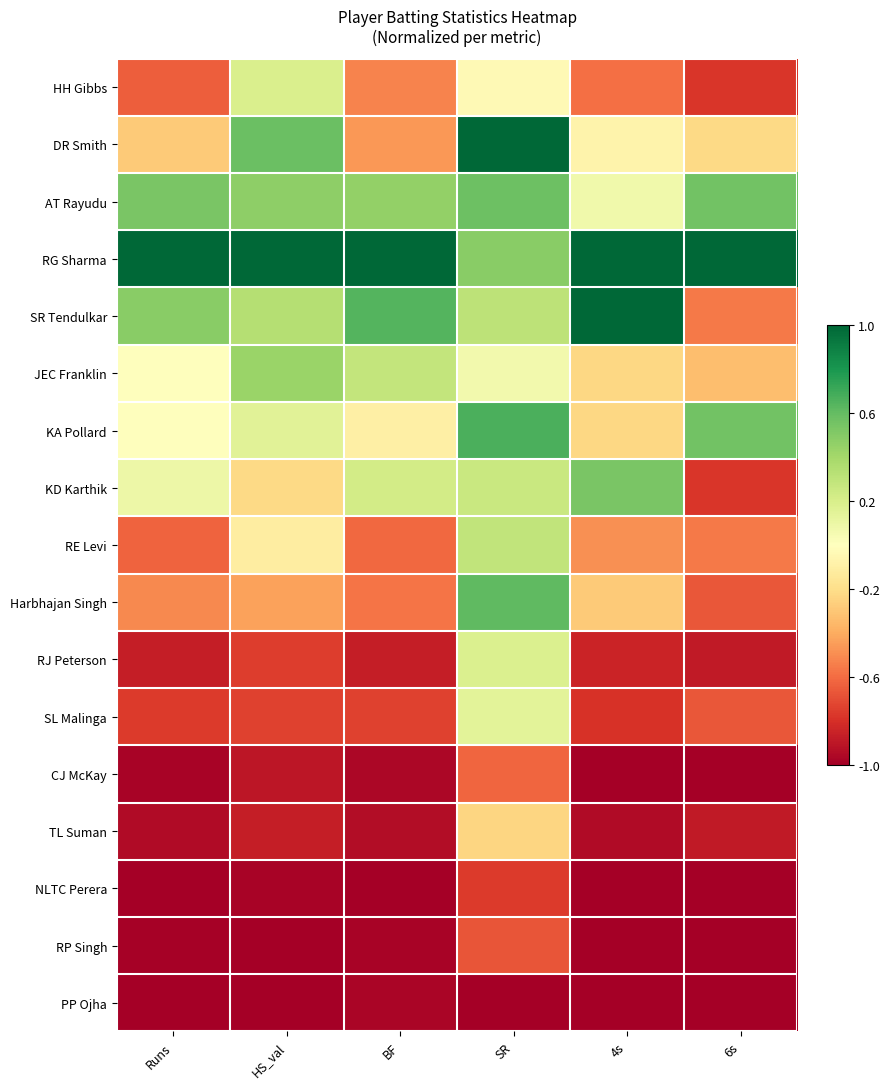

At BF, list the series in order from largest to smallest.

RG Sharma, SR Tendulkar, AT Rayudu, JEC Franklin, KD Karthik, KA Pollard, DR Smith, HH Gibbs, Harbhajan Singh, RE Levi, SL Malinga, RJ Peterson, TL Suman, CJ McKay, PP Ojha, RP Singh, NLTC Perera